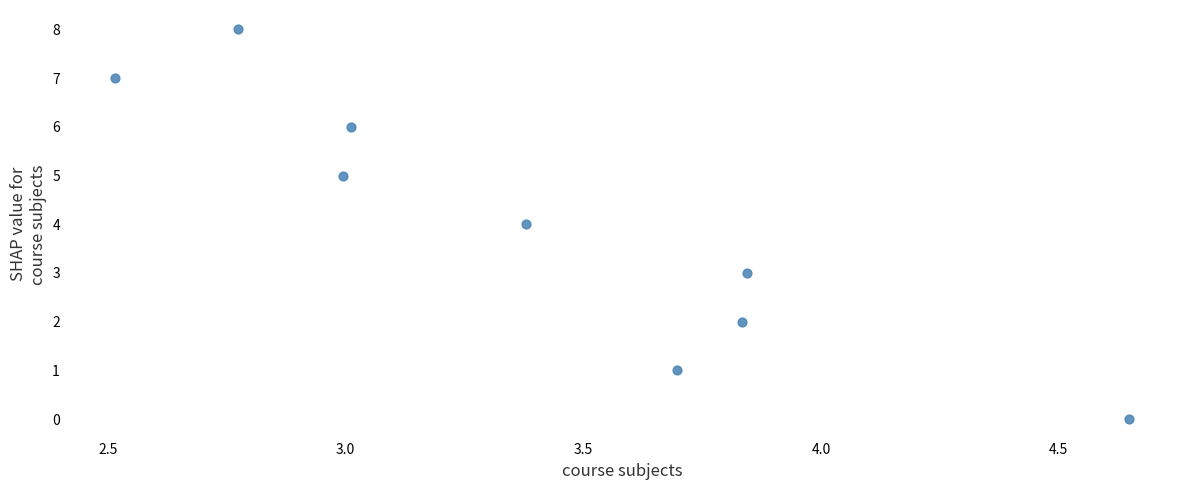

What is the range of Y values (max minus min)?

8